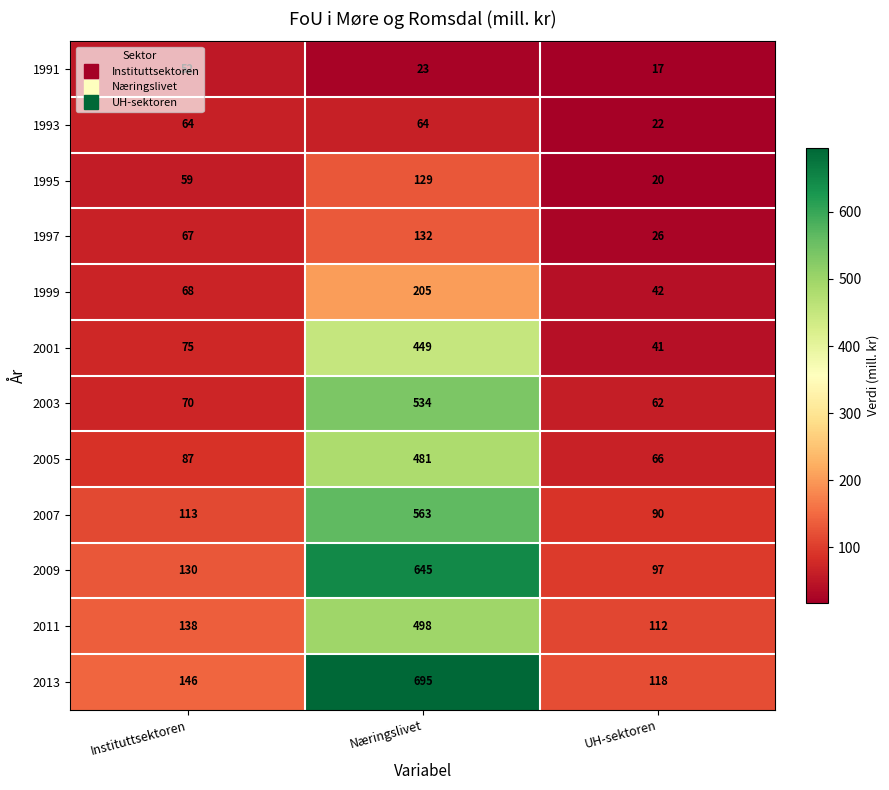

Between Instituttsektoren and UH-sektoren, which series saw the biggest shift?

1993